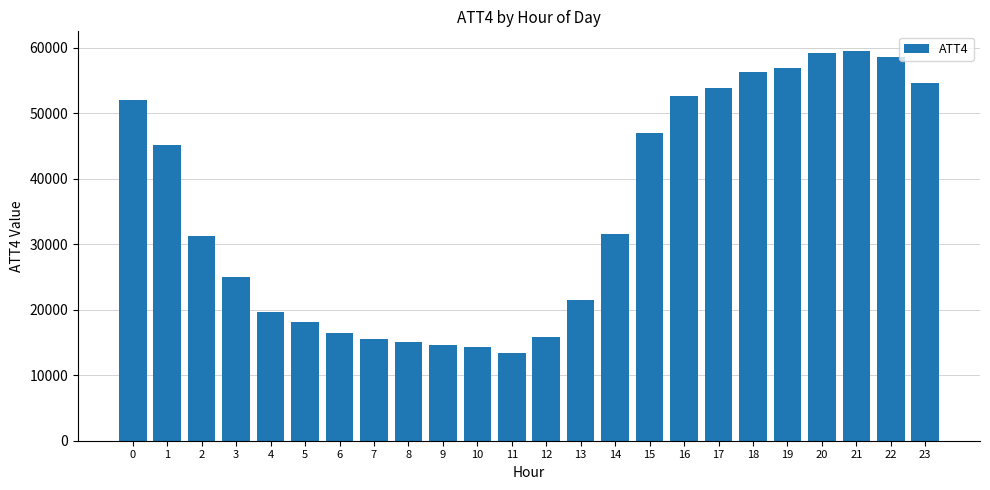

What is the smallest value displayed?

13400